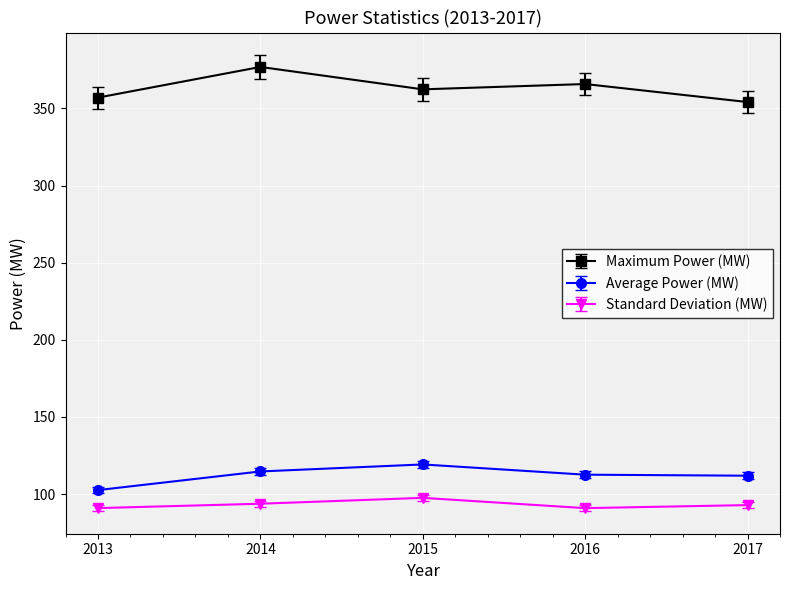

At 2016, list the series in order from smallest to largest.

Standard Deviation (MW), Average Power (MW), Maximum Power (MW)